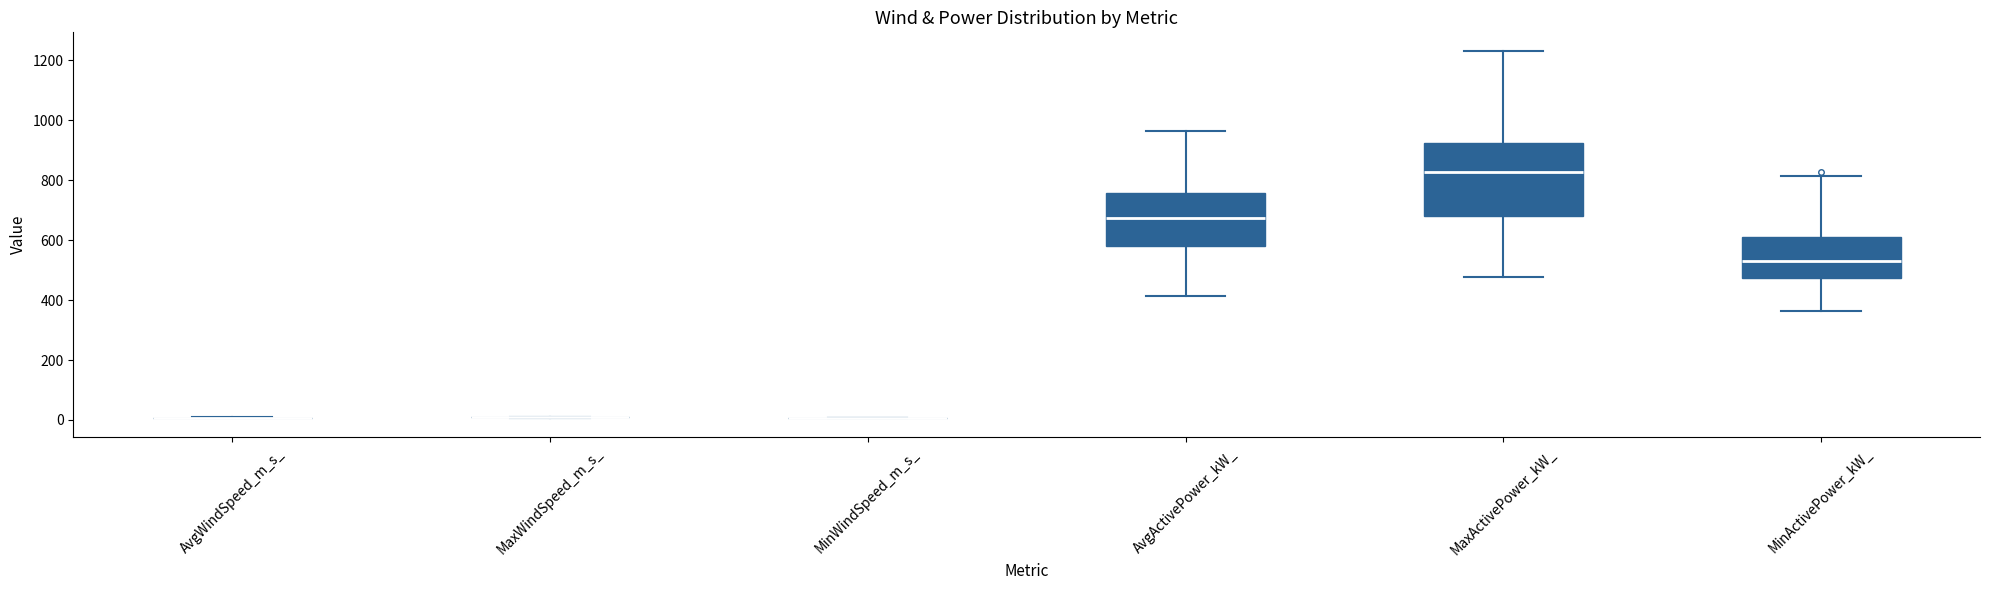

Which box is the tallest, from its lower edge to its upper edge?

MaxActivePower_kW_